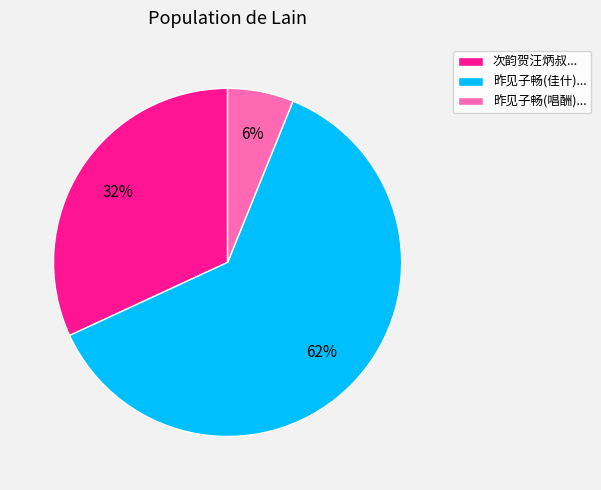

The 昨见子畅(唱酬)... slice represents 11% of the pie. True or false?

False